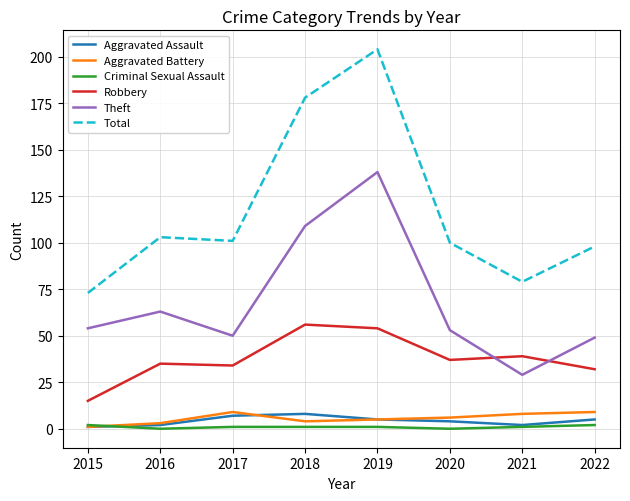

What is the difference between the maximum and minimum values in the Total series?

131